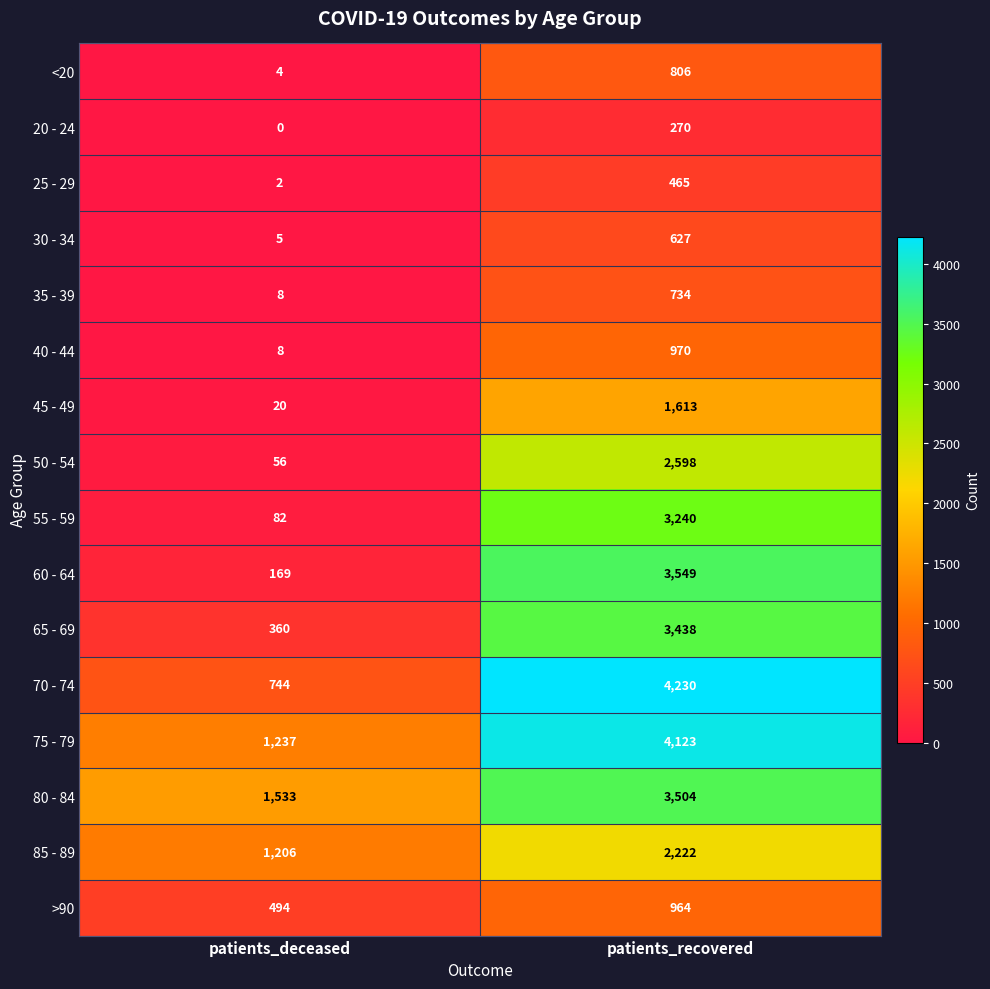

What is the spread (max minus min) of values at patients_deceased?

1533